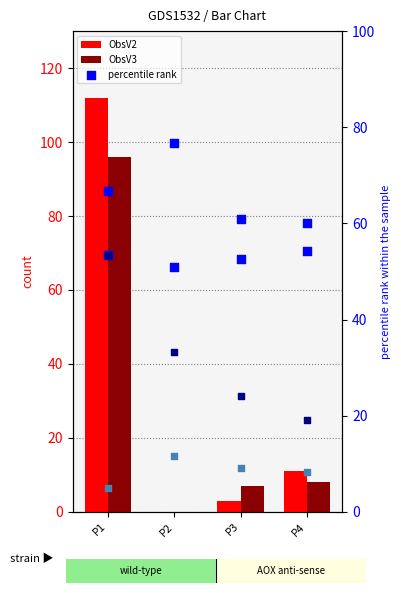

At how many categories does at least one series exceed 26?

4